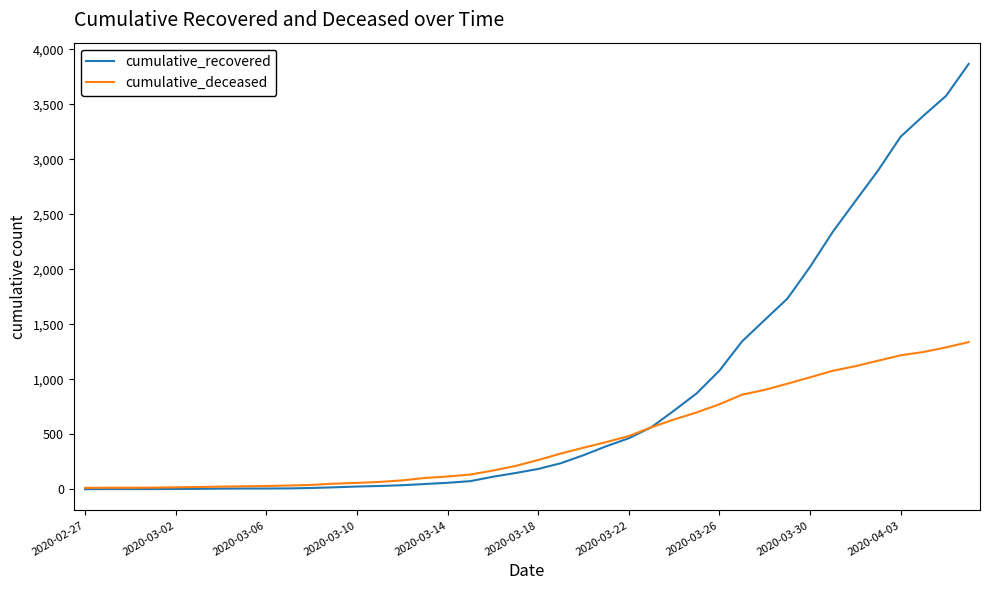

Count the number of data series in this chart.

2